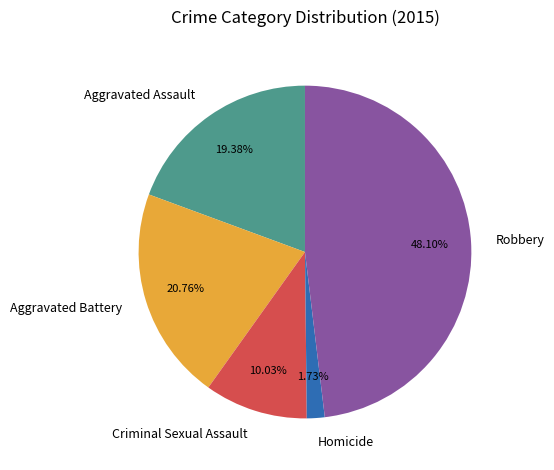

To the nearest percent, what is the difference between the Criminal Sexual Assault and Homicide slice percentages?

8%